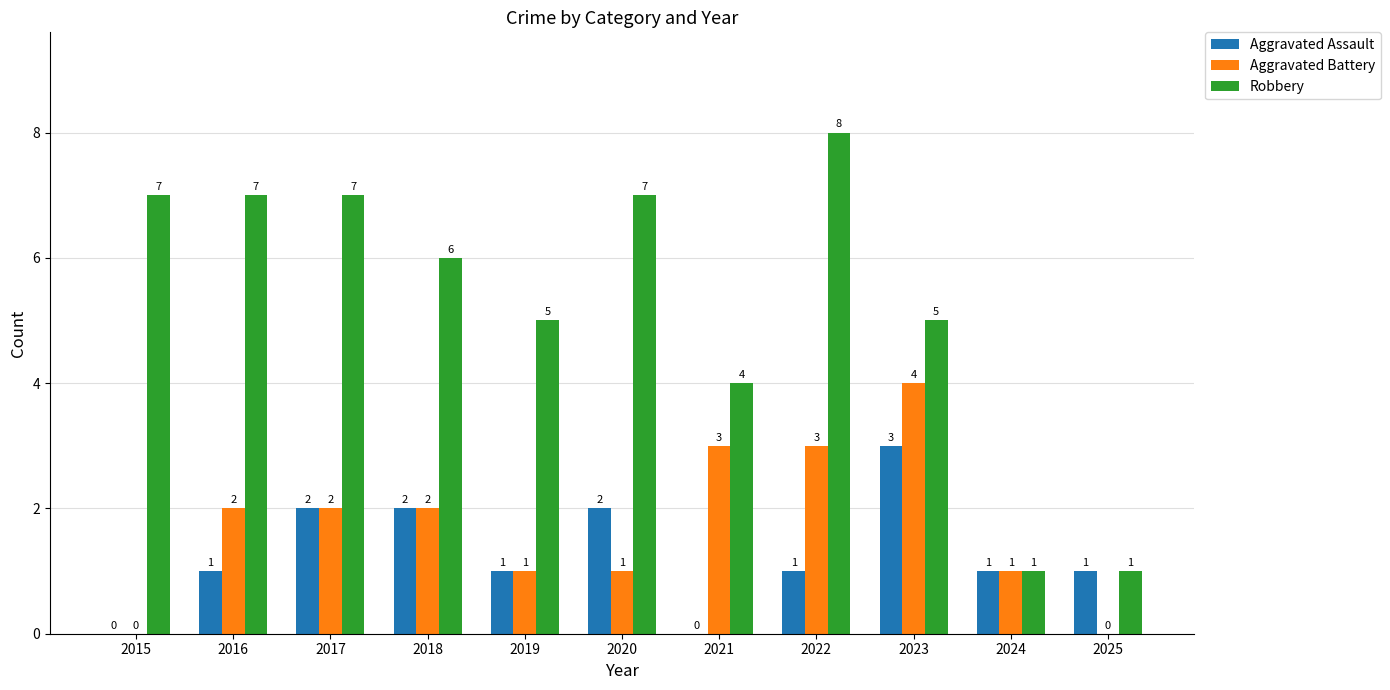

What is the difference between the Aggravated Assault values at 2015 and 2022?

1